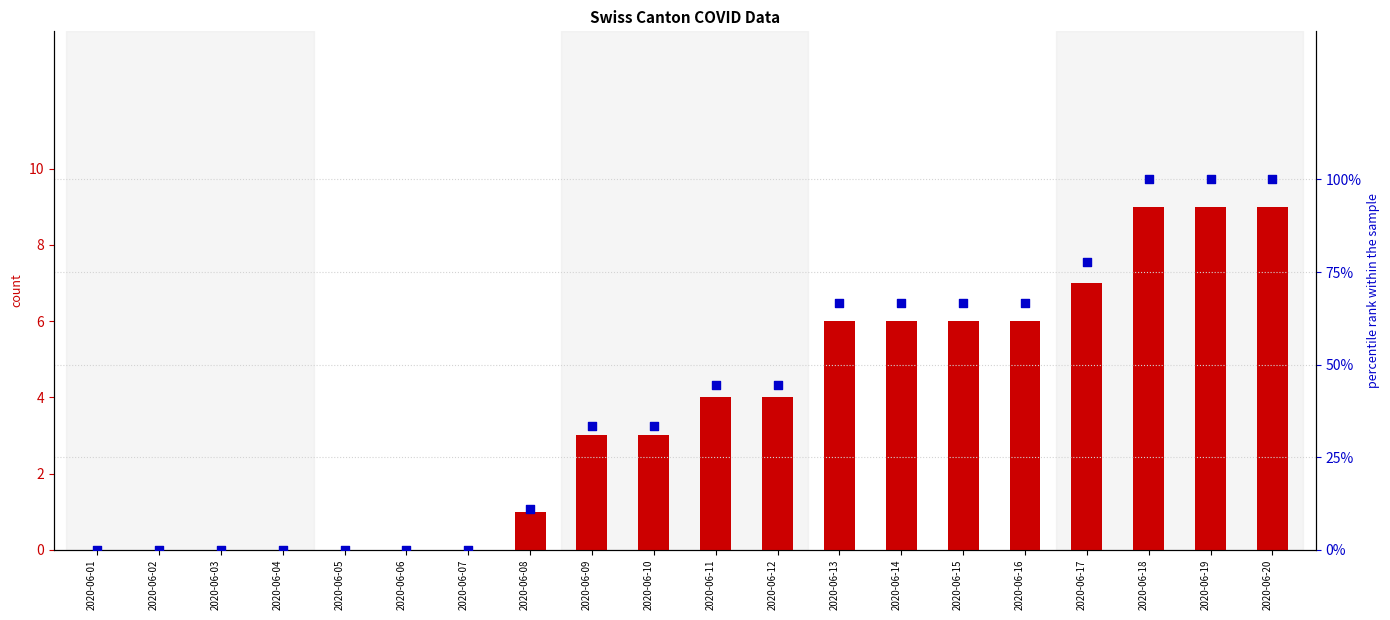

Which series reaches the maximum Y coordinate?

percentile rank within the sample